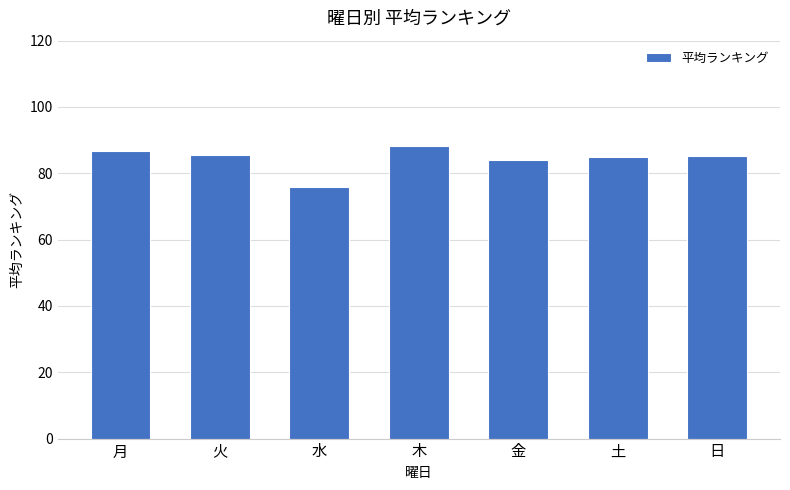

What is the average value?

84.4